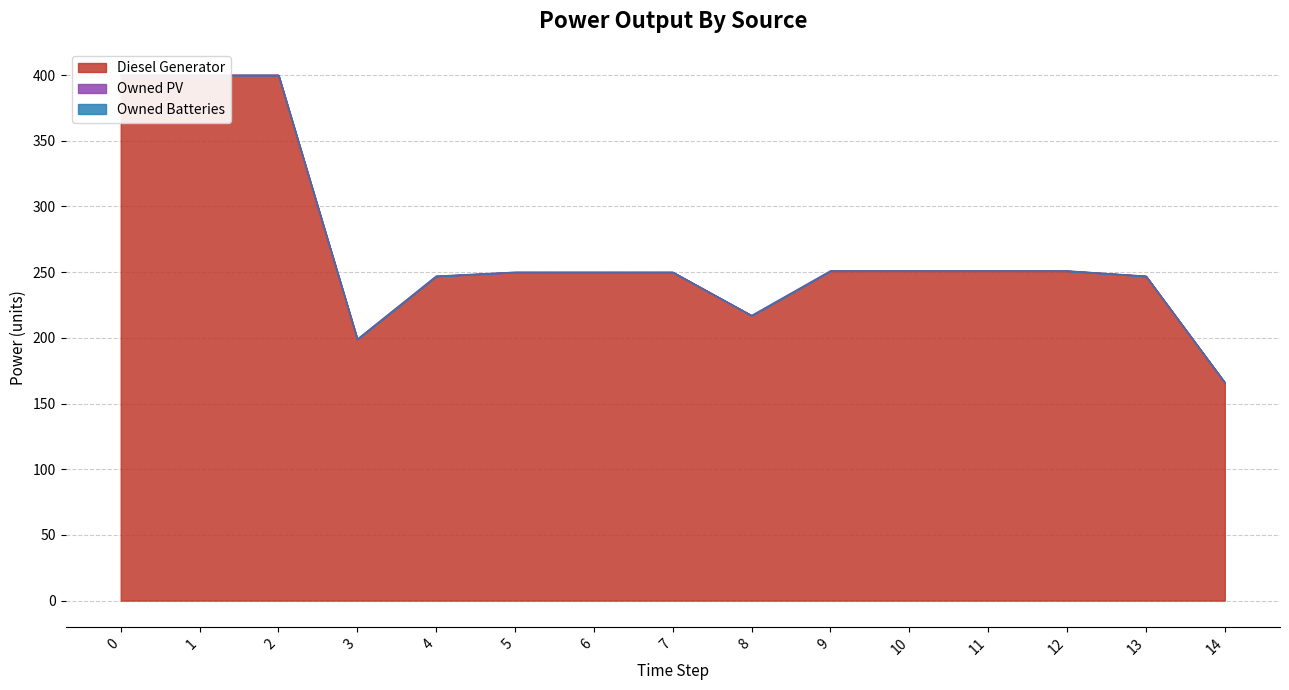

What value does the Diesel Generator series have at 3?

199